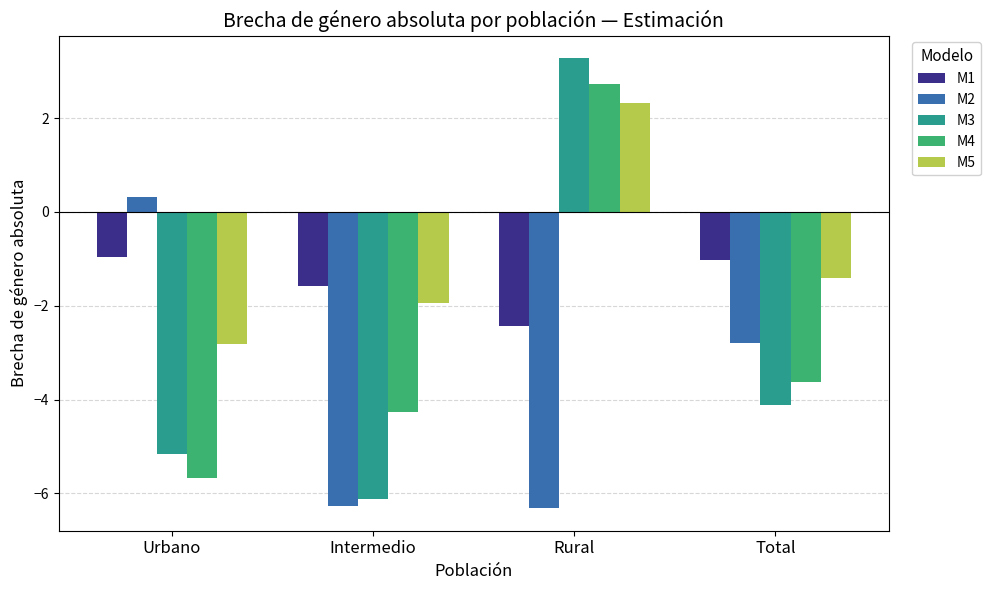

What is the highest value of the M3 series?

3.3